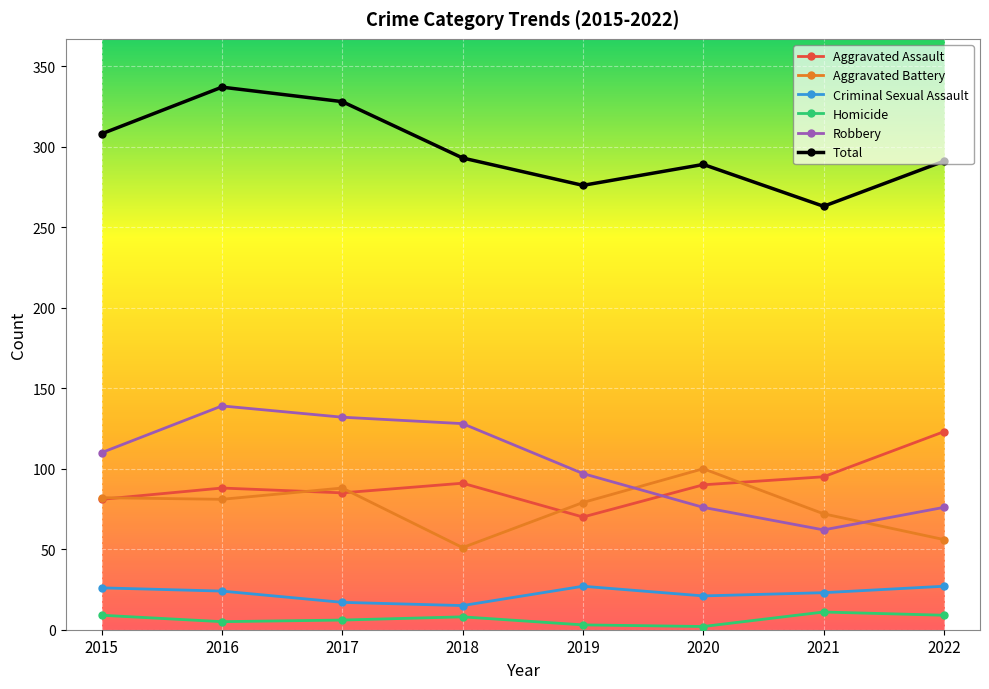

True or false: Aggravated Assault and Aggravated Battery intersect in this chart.

True